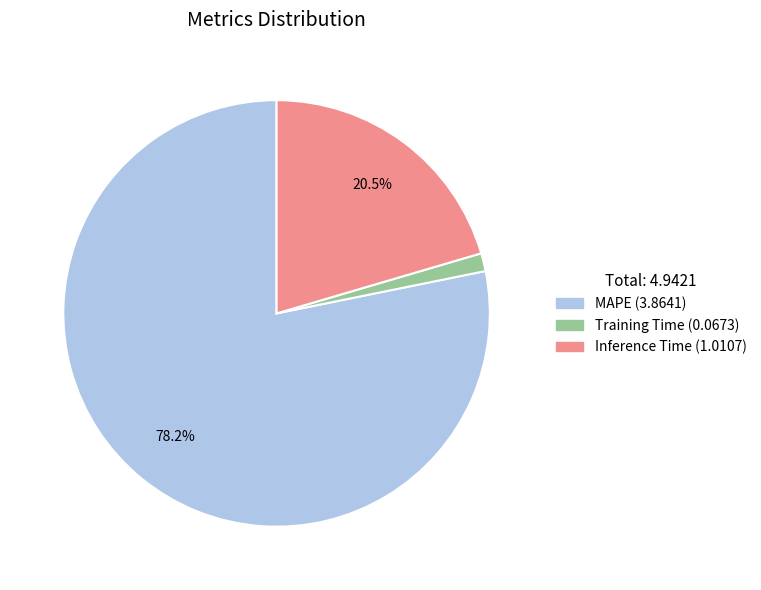

True or false: Training Time accounts for 9% of the total.

False